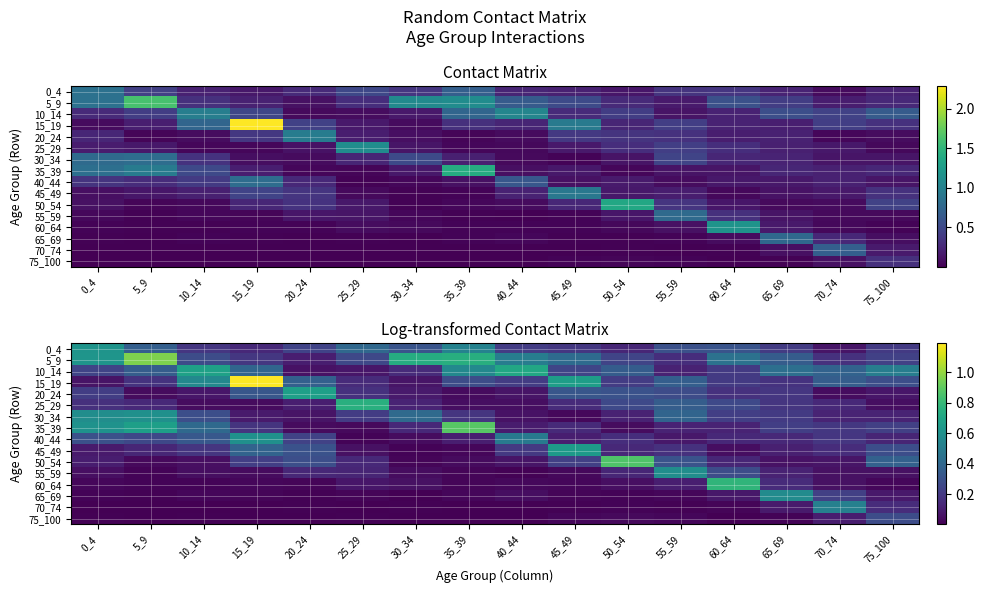

How many distinct data groups are displayed?

16